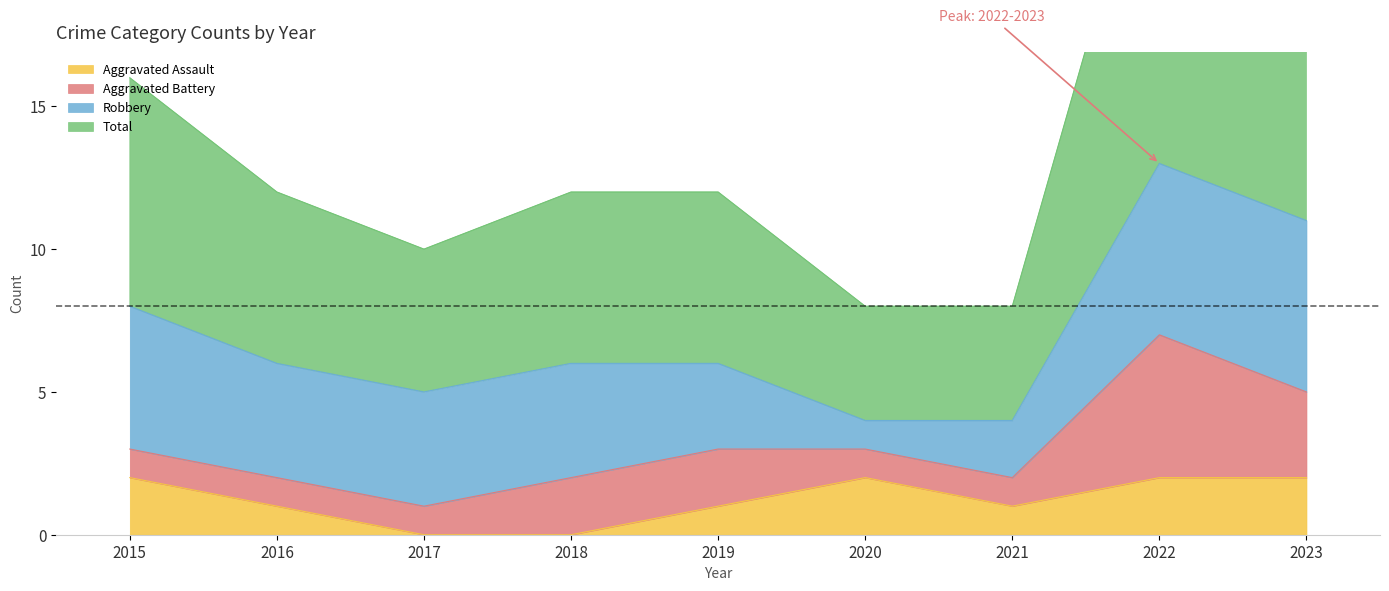

True or false: Aggravated Assault has a value of 1 at 2017.

False